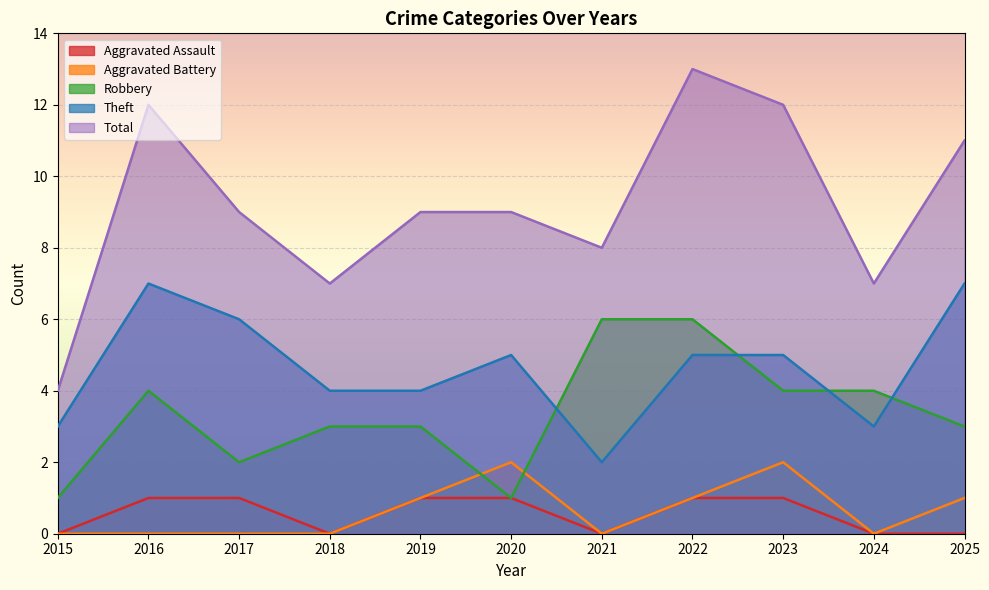

True or false: Aggravated Battery has more than 1 points higher than both neighbors.

True